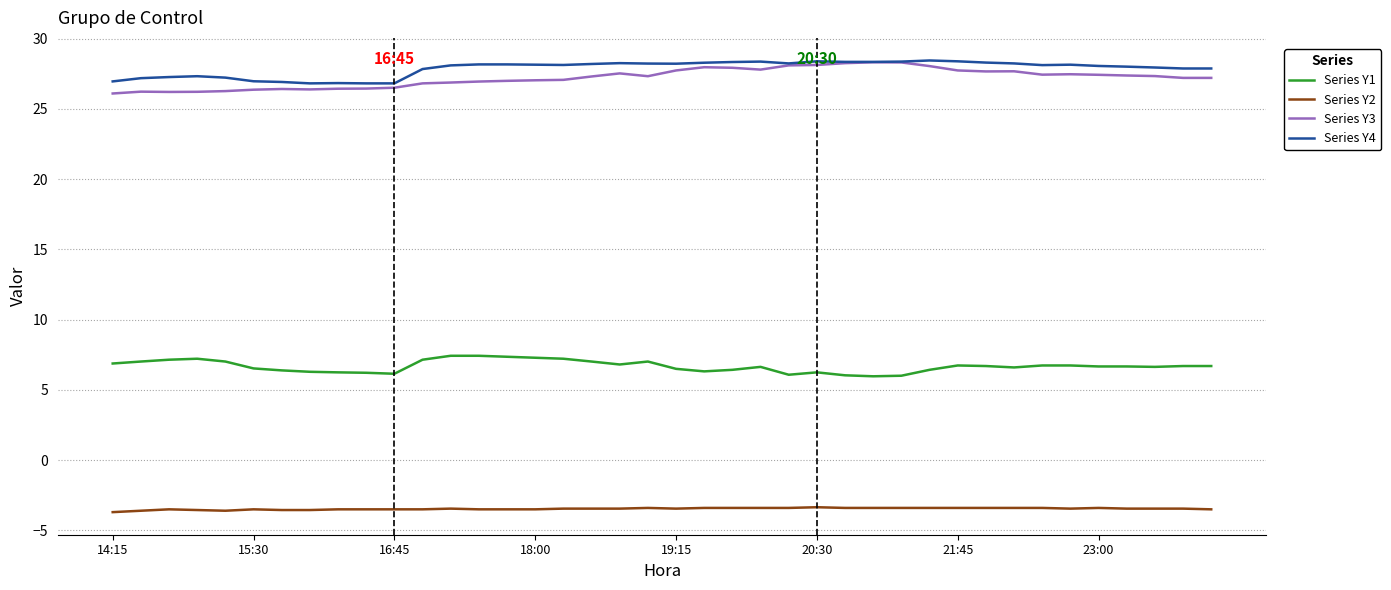

True or false: Series Y2 and Series Y4 cross at least once.

False